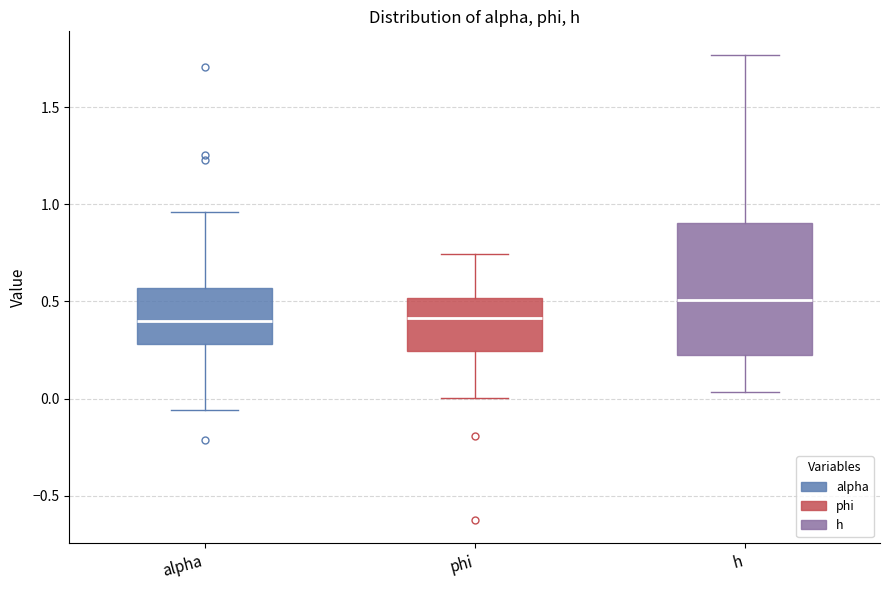

Where does the median line of the box for h sit on the y-axis? The values are not printed on the chart, so give them approximately, as read against the axis.

0.50